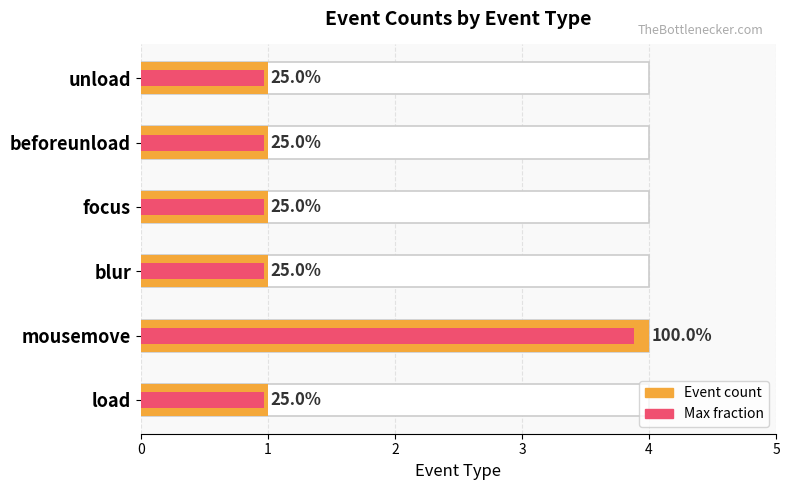

What is the minimum value for Max fraction?

1.0